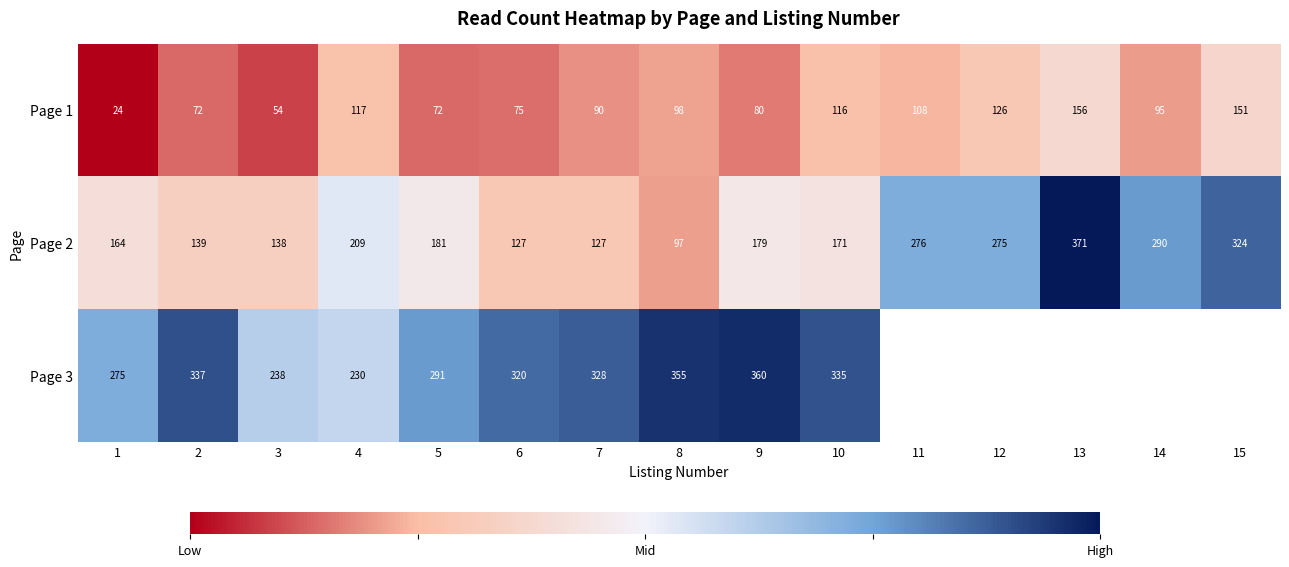

Between 5 and 8, which series saw the biggest shift?

Page 2